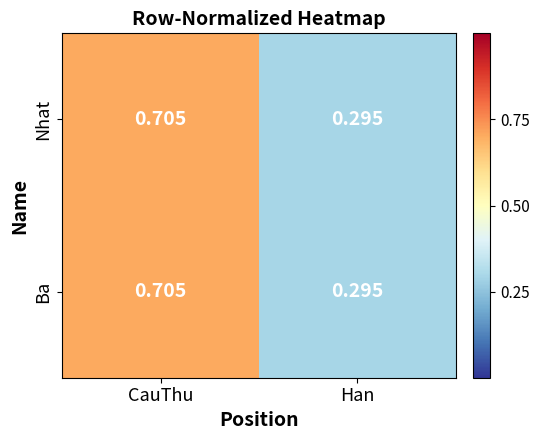

Rank the categories by Ba value from highest to lowest.

CauThu, Han